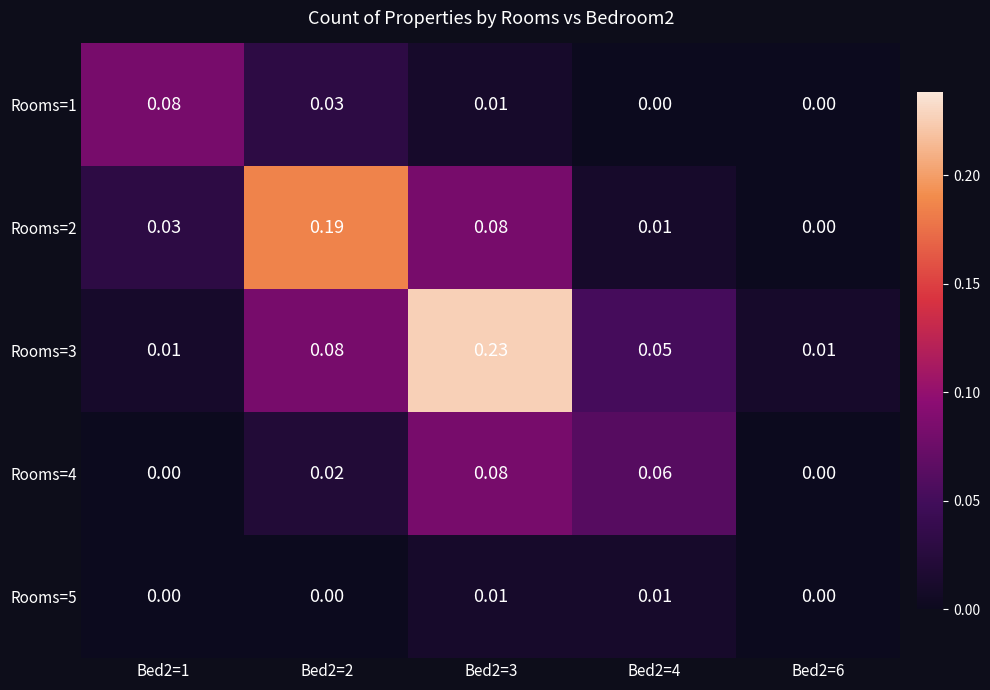

Is the value of Rooms=1 at Bed2=4 greater than the value of Rooms=3 at Bed2=2?

No